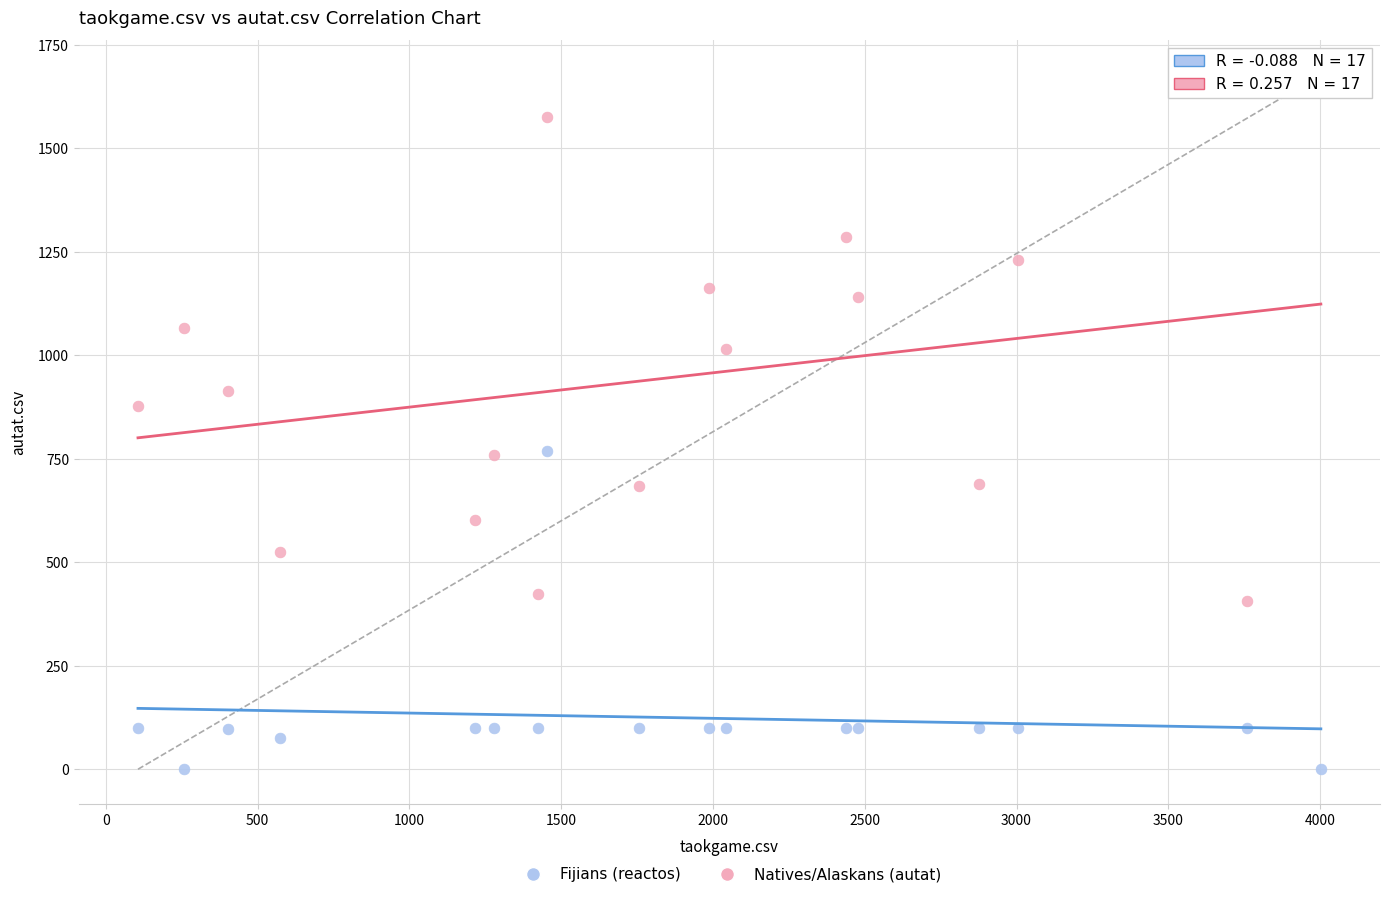

Which series contains the lowest Y value?

Fijians (reactos)